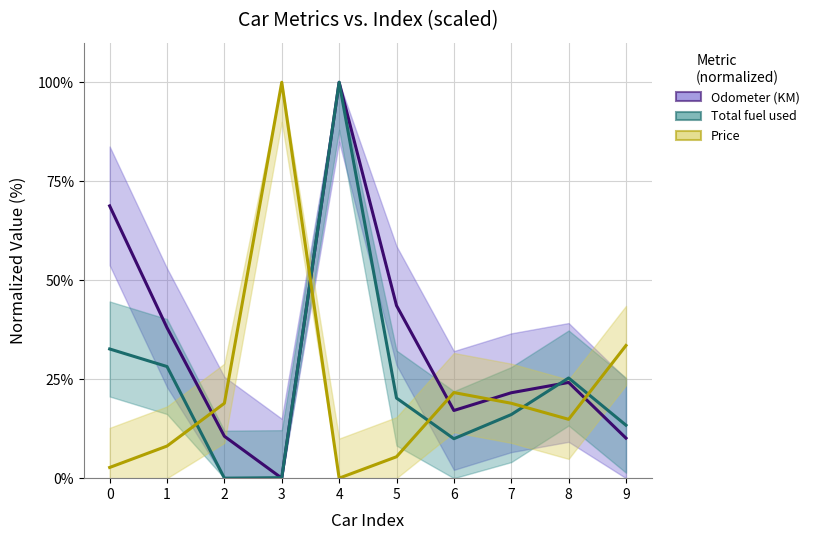

How many intersections are there between Odometer (KM) line and Total fuel used line?

2